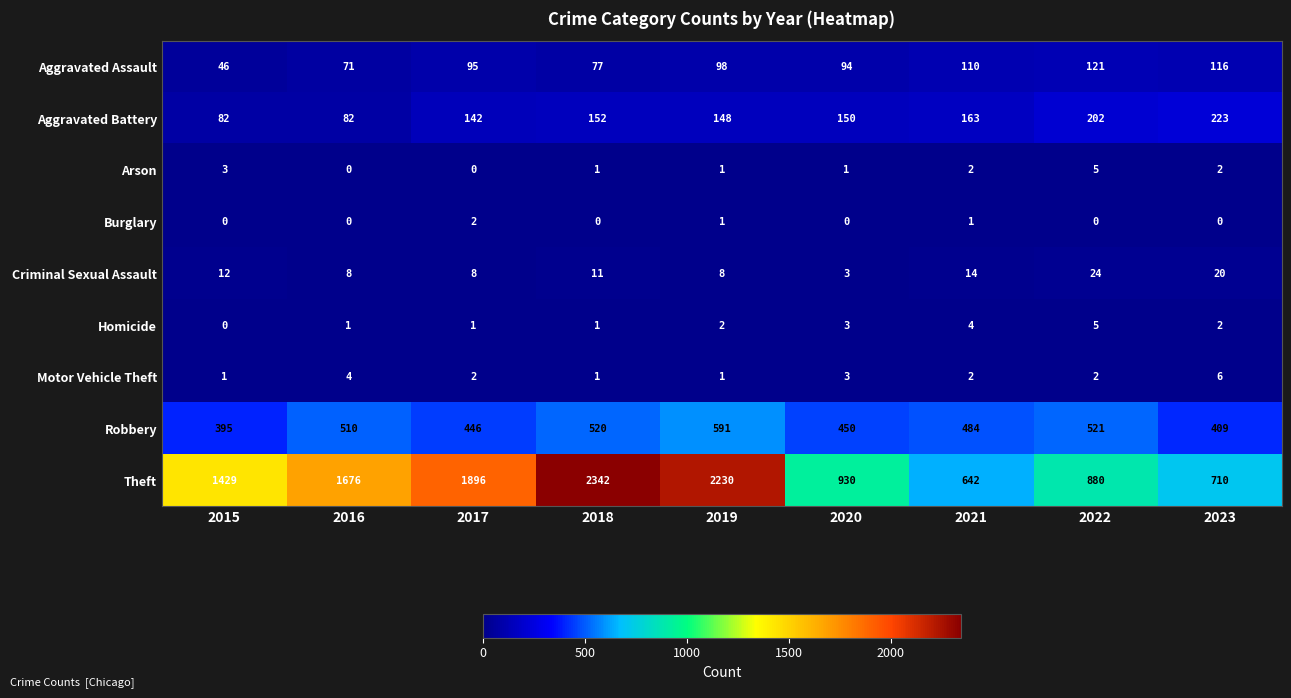

True or false: Theft has a value of 570 at 2017.

False